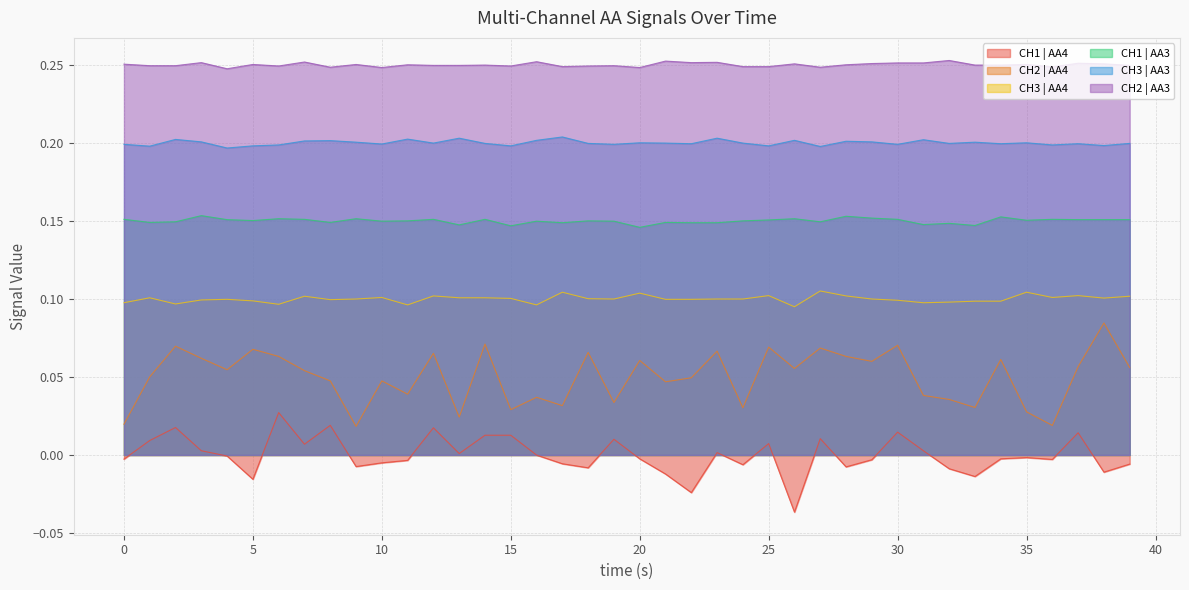

Count the number of categories in the chart.

40